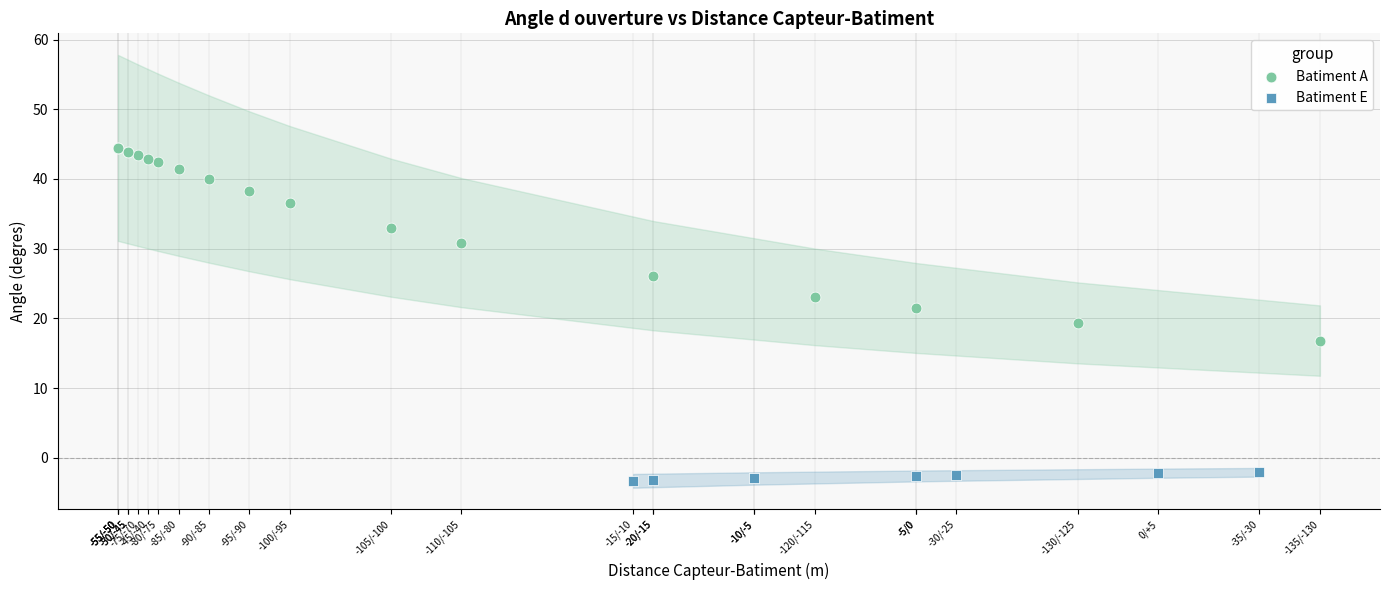

Which series contains the highest Y value?

Batiment A